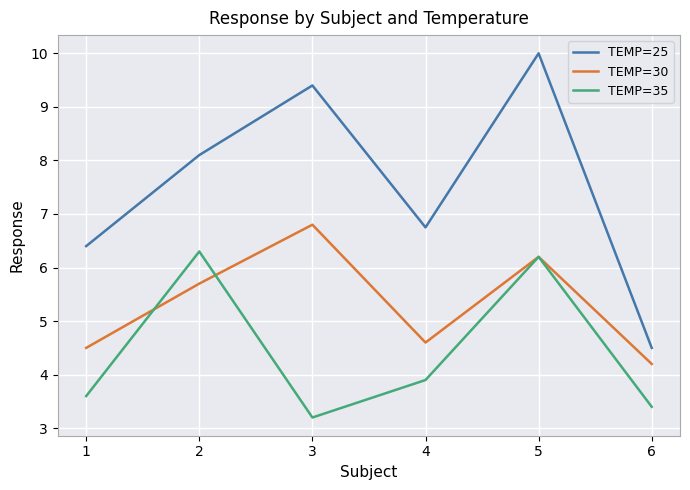

True or false: TEMP=30 and TEMP=25 cross at least once.

False